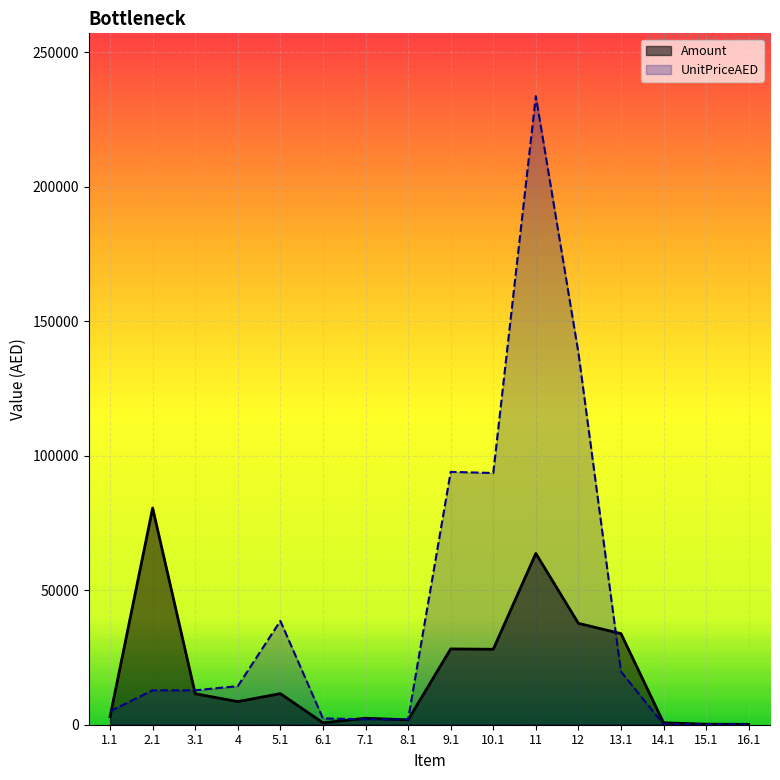

Reading right to left, what are all the values shown in this chart?

Amount: 16.1=148	15.1=196	14.1=720	13.1=33876	12=37698	11=63689	10.1=28061	9.1=28184	8.1=1809	7.1=2412	6.1=705	5.1=11570	4=8602	3.1=11511	2.1=80577	1.1=2998
UnitPriceAED: 16.1=126	15.1=171	14.1=125	13.1=19734	12=138351	11=233738	10.1=93619	9.1=94029	8.1=2010	7.1=2010	6.1=2350	5.1=38600	4=14349	3.1=12800	2.1=12800	1.1=5000